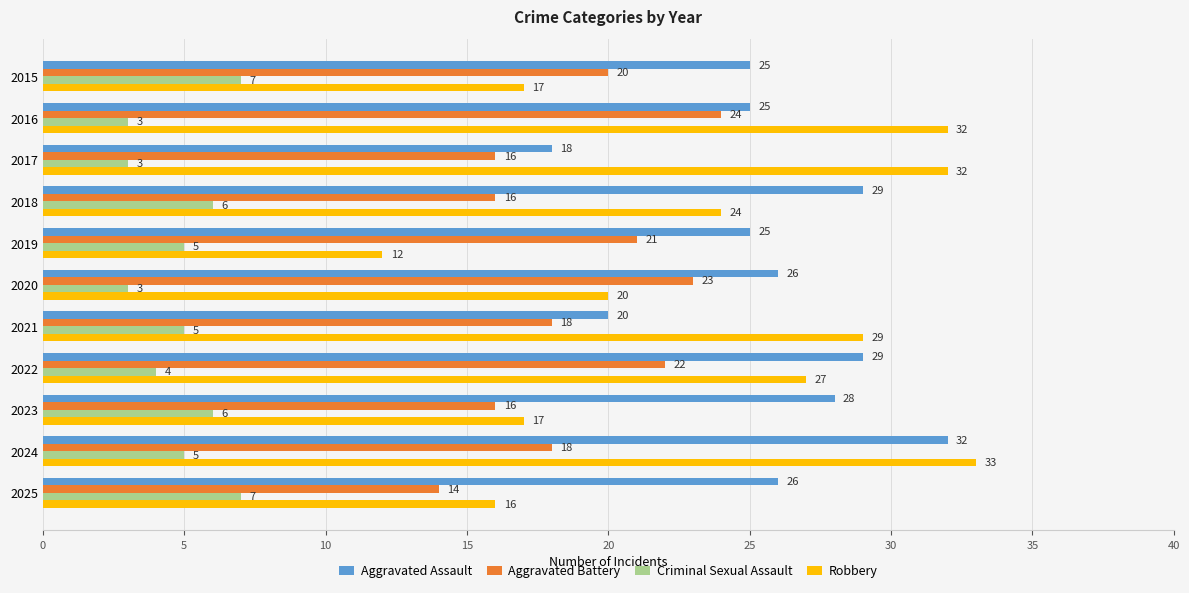

Which category has the highest value in the Aggravated Battery series?

2016